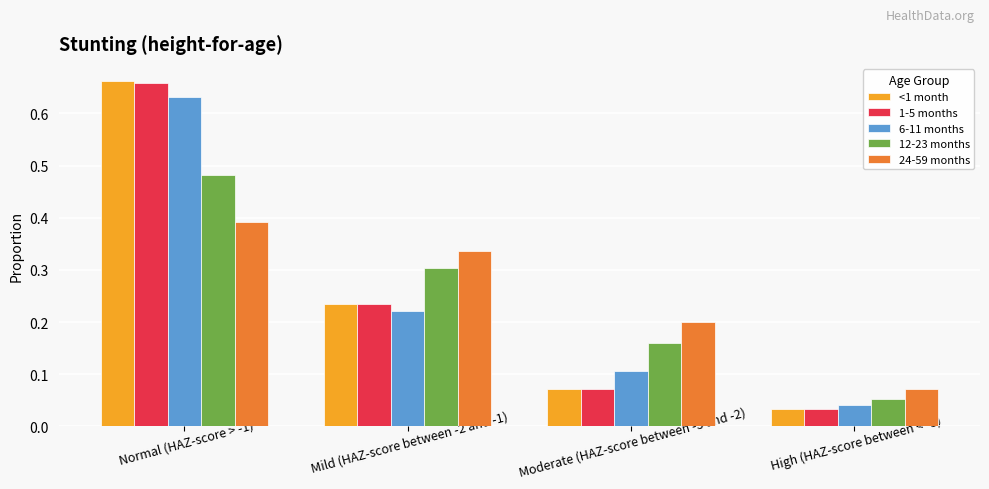

Which series changed the most between Normal (HAZ-score > -1) and Moderate (HAZ-score between -3 and -2)?

<1 month